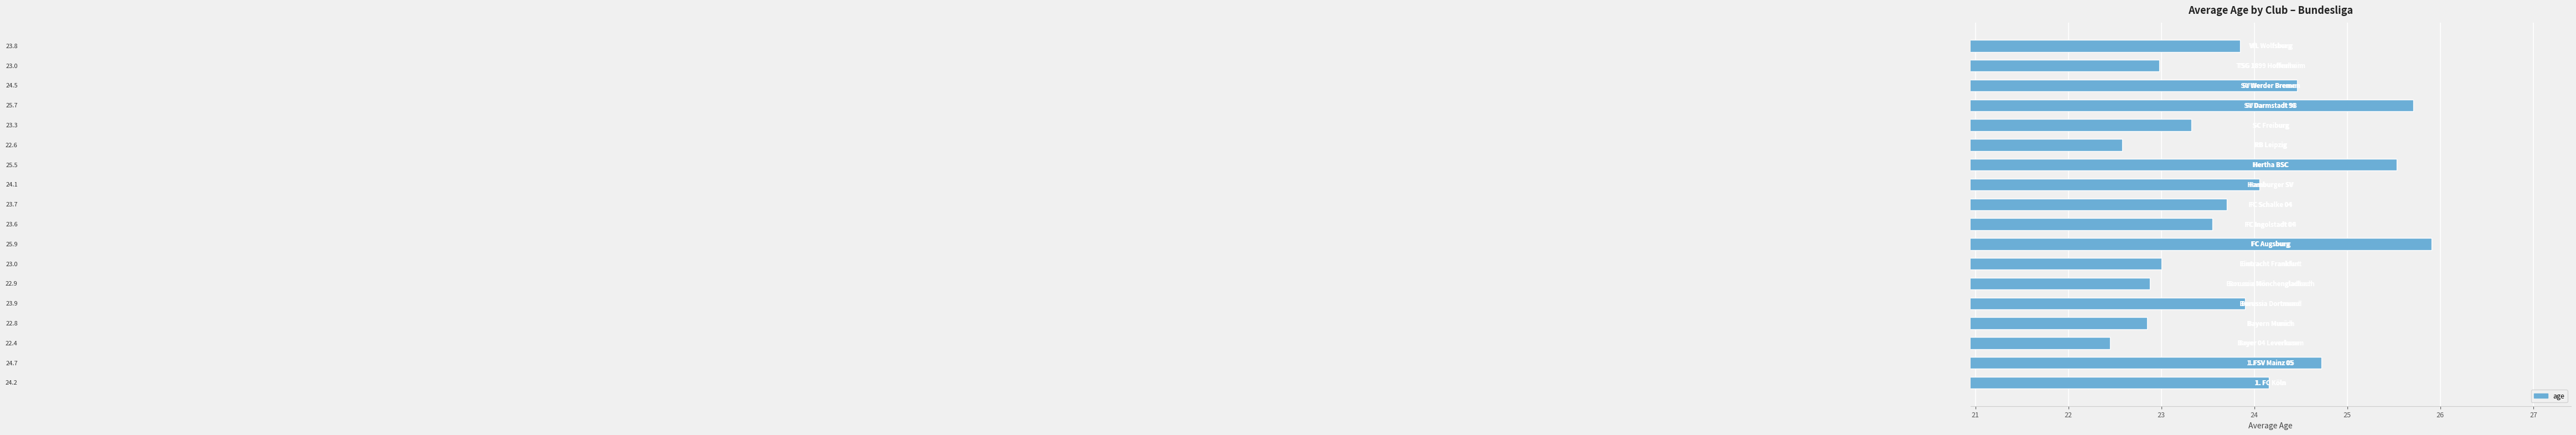

What is the average value?

23.9